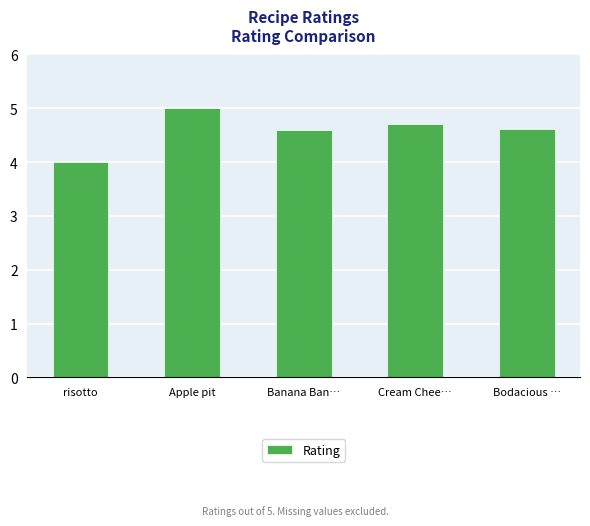

What is the label of the 4th bar from the left?

Cream Chee…